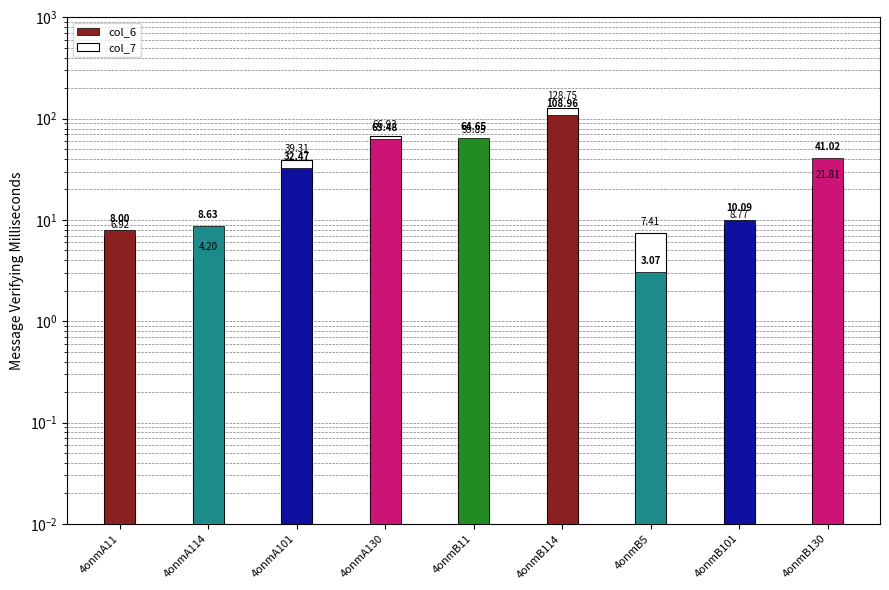

Which category has the lowest value in the col_7 series?

4onmA114